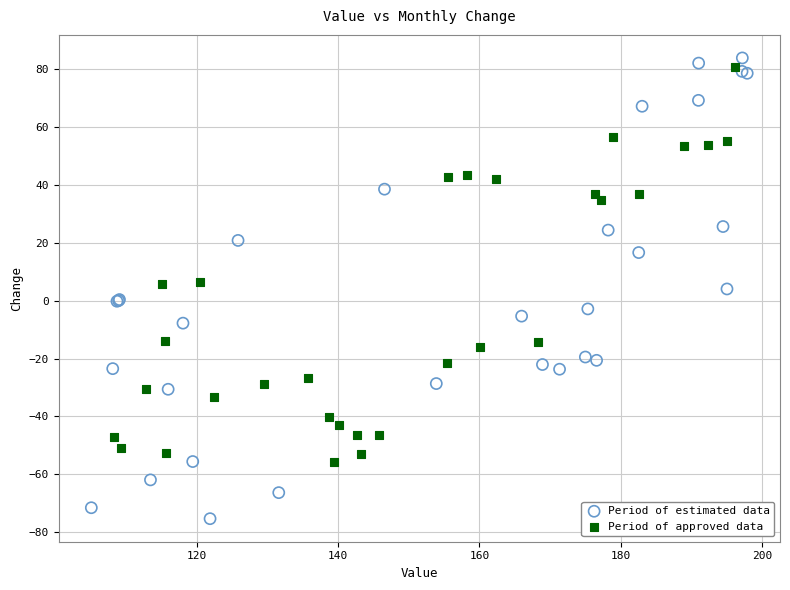

What are all the series names shown in the legend?

Period of estimated data, Period of approved data